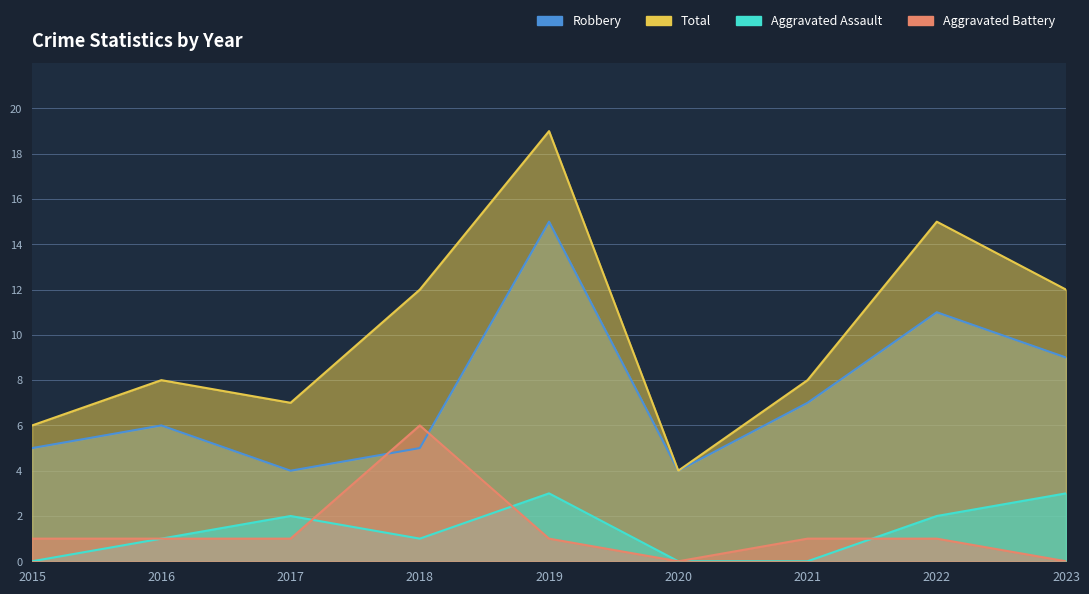

The Robbery series shows 13 at 2023. True or false?

False